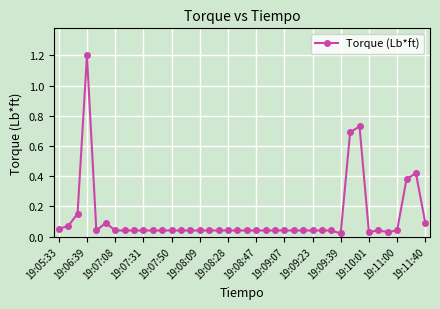

What is the sum of all values?

5.0